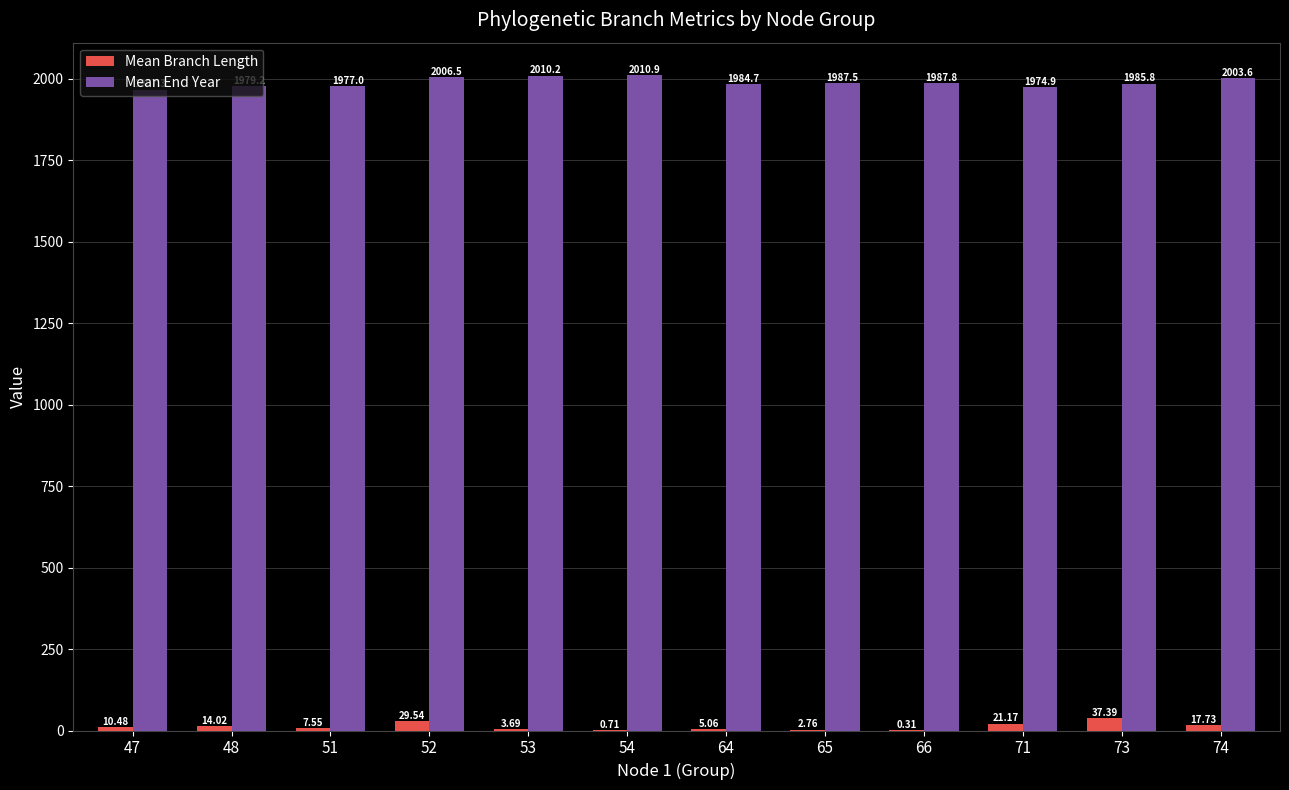

What is the difference between the Mean End Year values at 51 and 53?

33.2